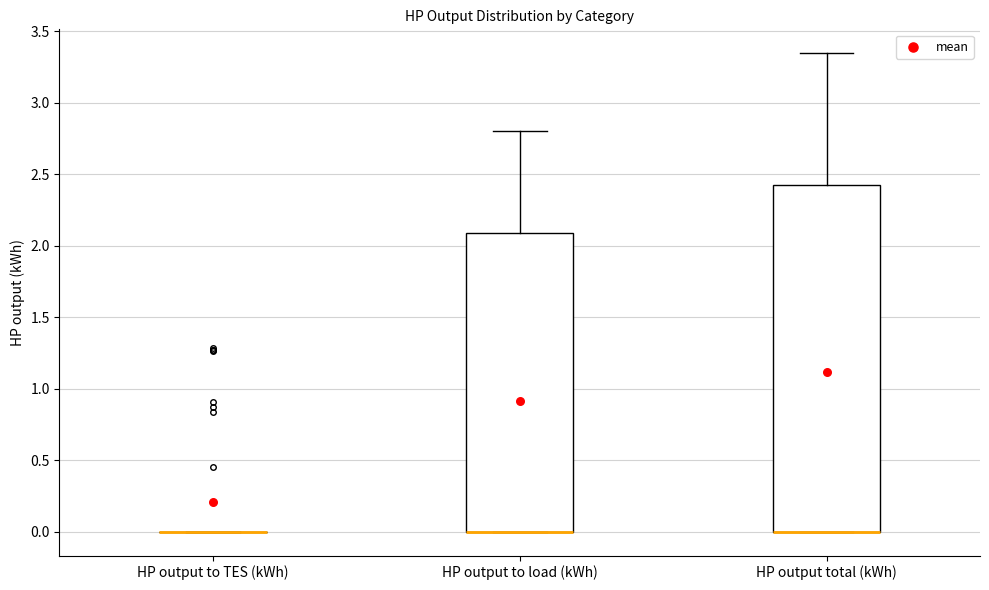

Reading left to right, read every box against the y-axis: the position of its median line, the range the box covers, and the ends of its whiskers. The values are not printed on the chart, so give them approximately, as read against the axis.

HP output to TES (kWh): box collapsed to a line at 0.00, whiskers 0.00 to 0.00
HP output to load (kWh): median 0.00 (drawn on the box's lower edge), box 0.00 to 2.10, whiskers 0.00 to 2.80
HP output total (kWh): median 0.00 (drawn on the box's lower edge), box 0.00 to 2.40, whiskers 0.00 to 3.35